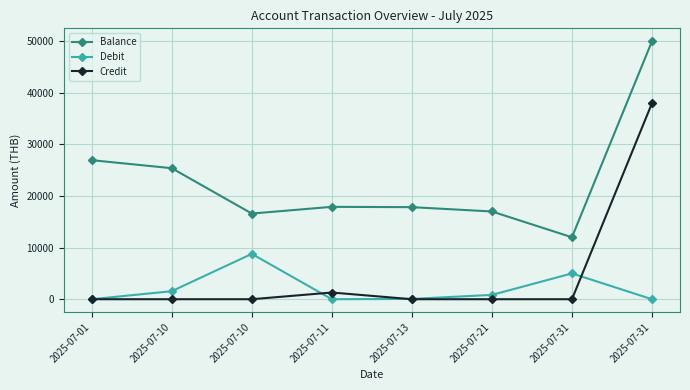

True or false: Credit and Balance cross at least once.

False